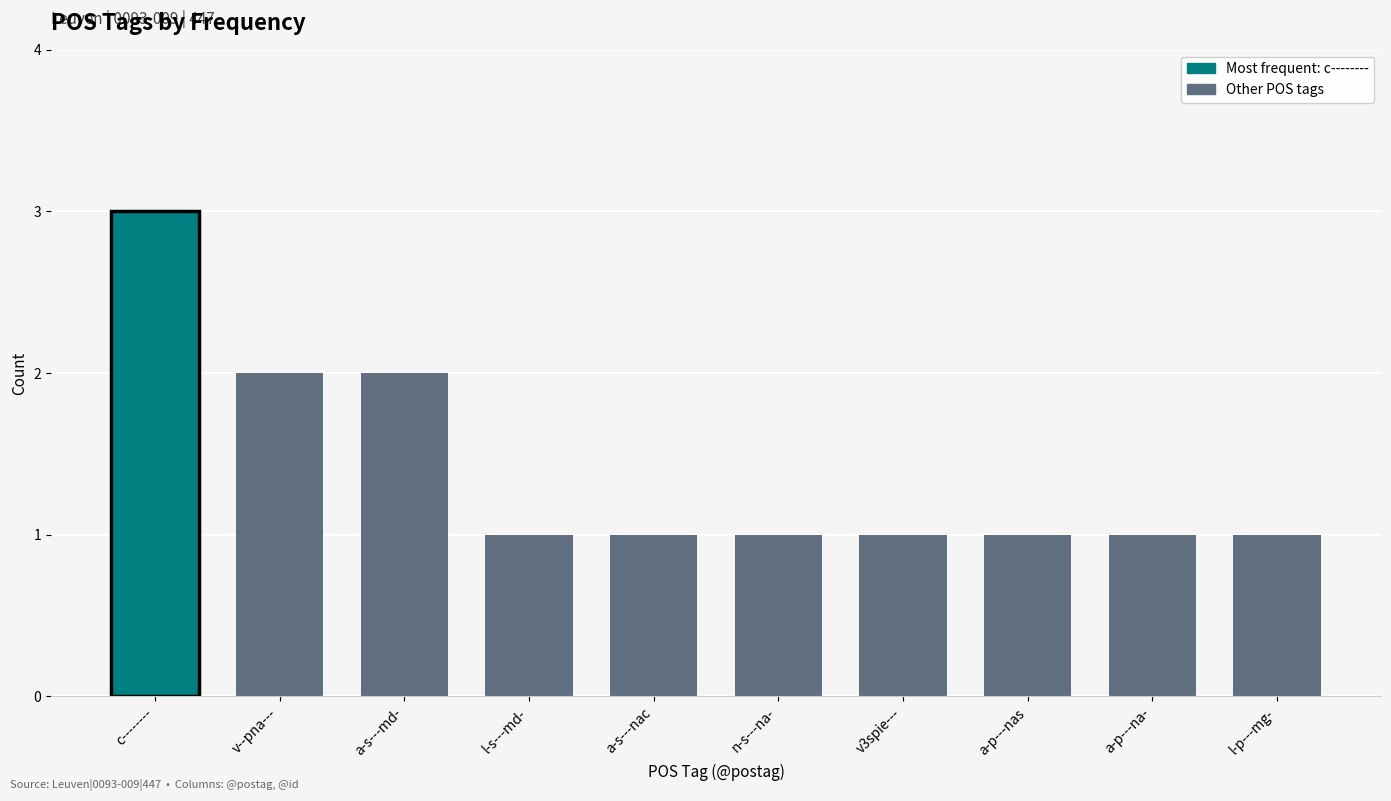

What is the value of the 4th bar from the left?

1